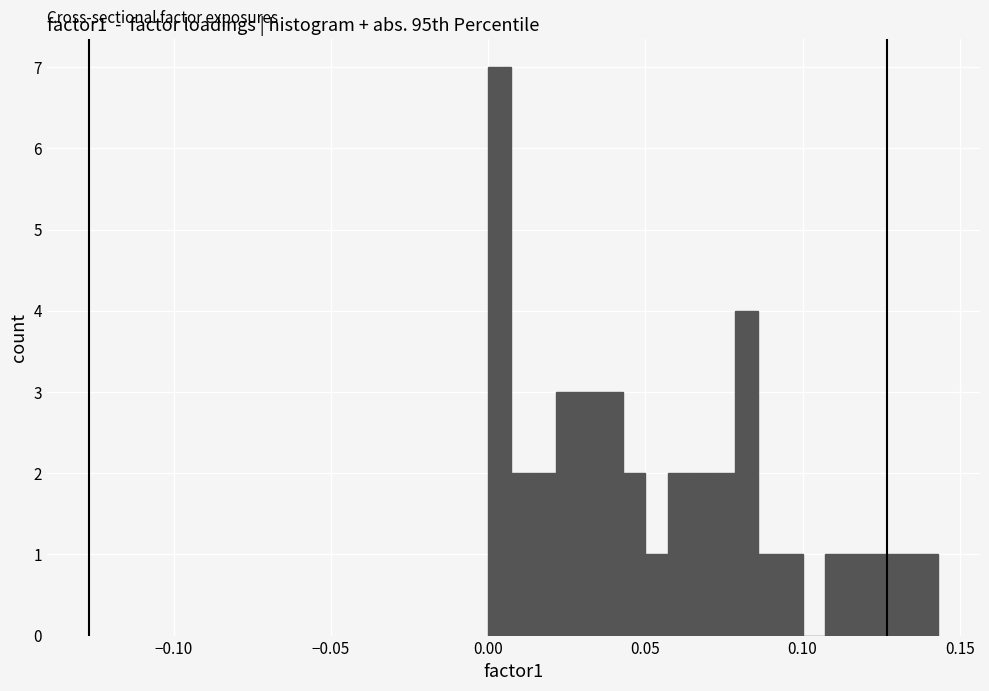

Read against the x-axis, roughly where is the centre of the tallest bar?

0.005